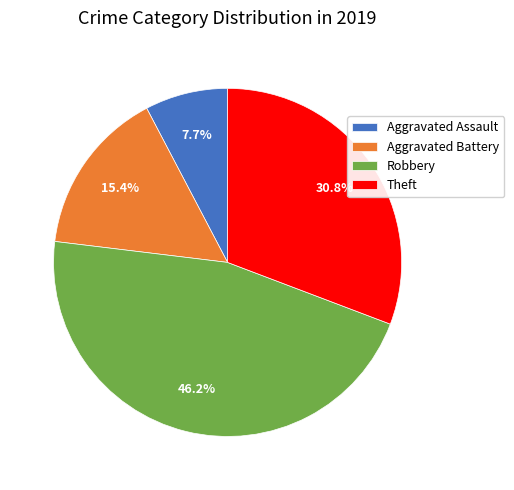

What is the smallest slice in the pie chart?

Aggravated Assault